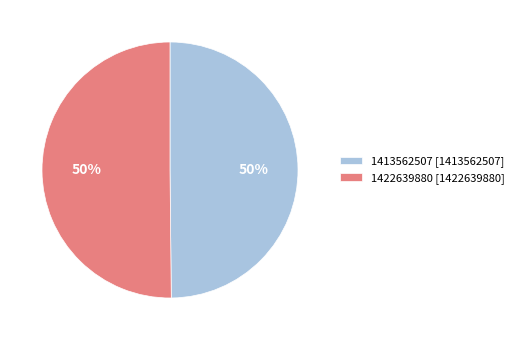

Is it true that 1422639880 is 39% of the pie?

False